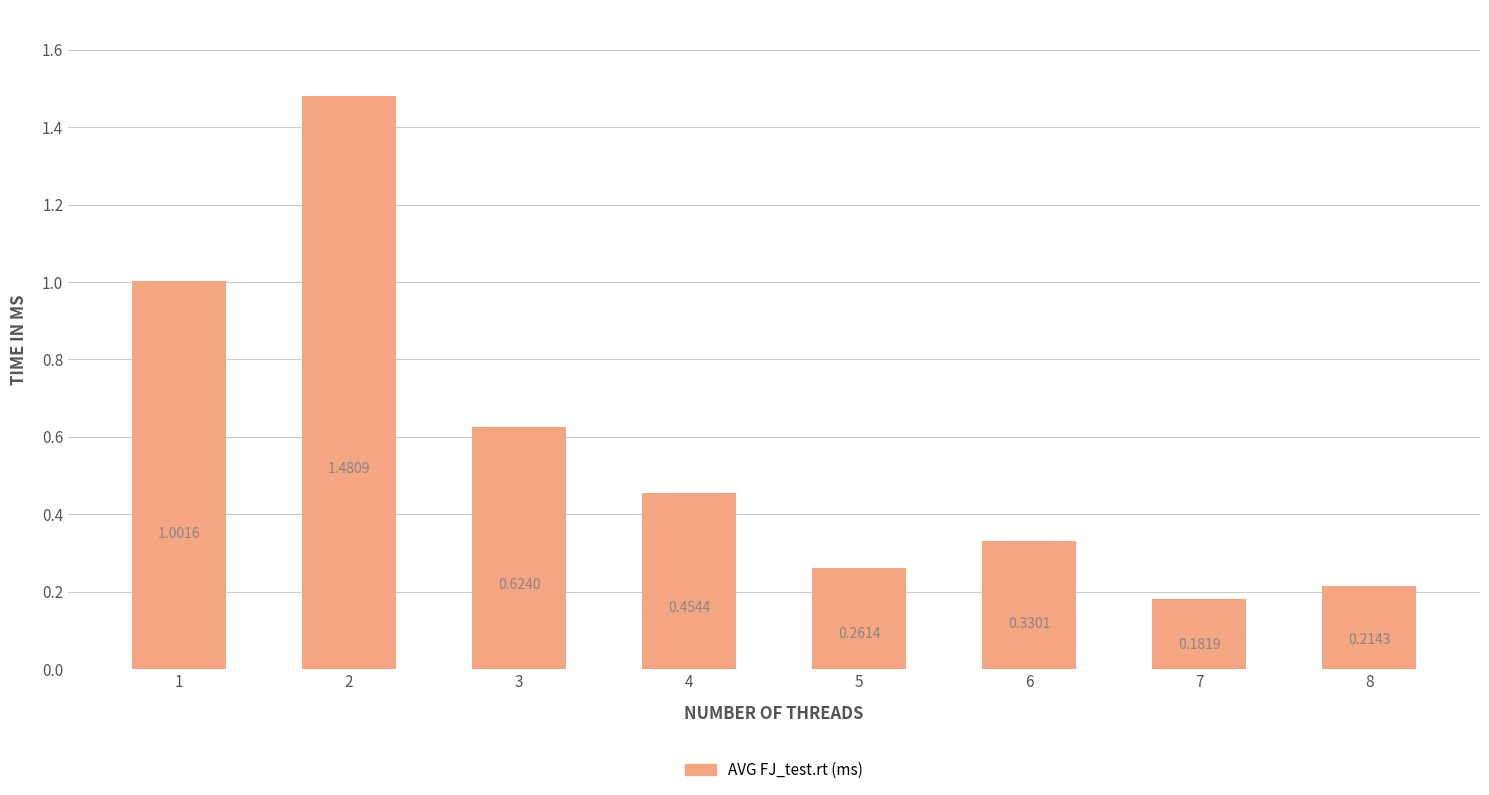

What is the difference between the maximum and minimum values?

1.3